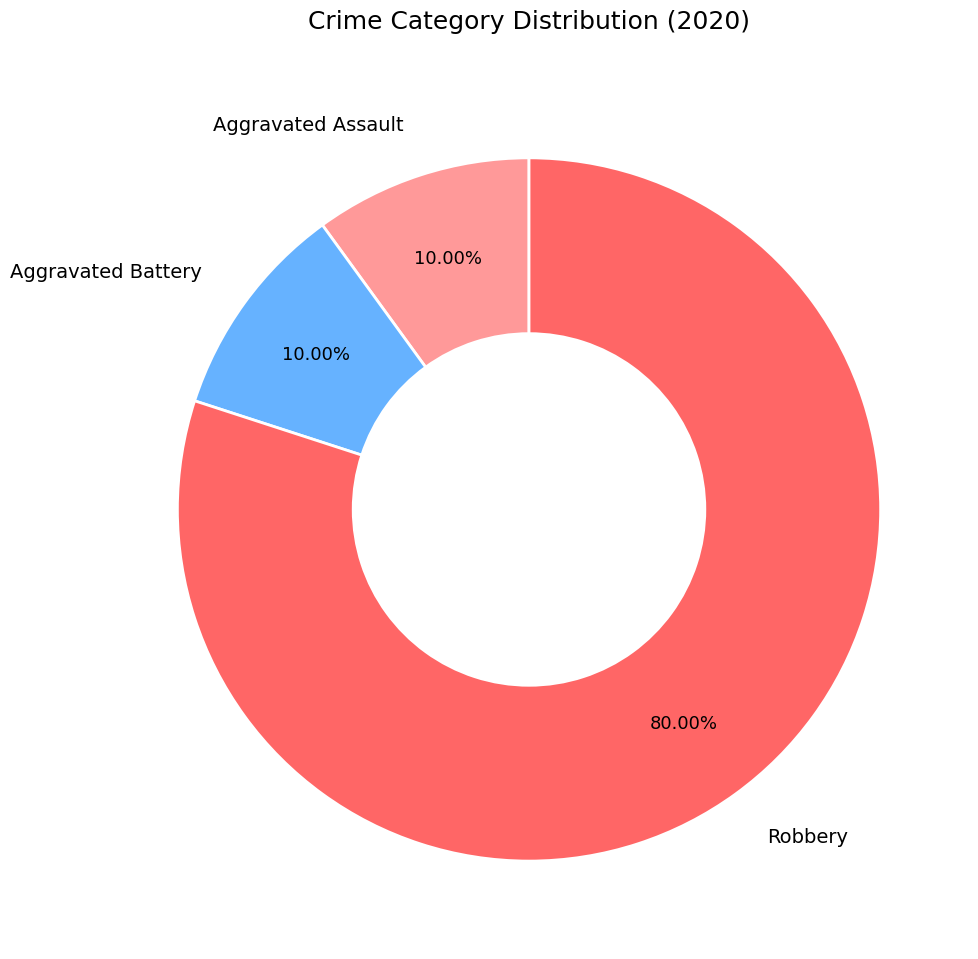

To the nearest percent, what is the average slice percentage?

33%